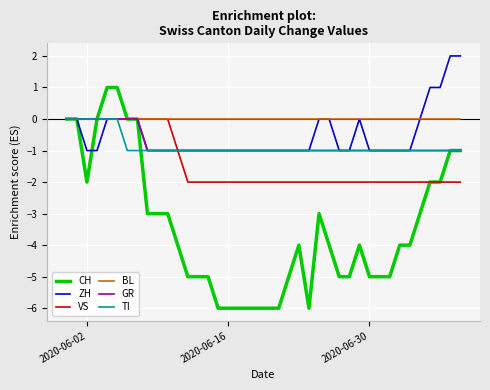

What is the smallest value displayed?

-6